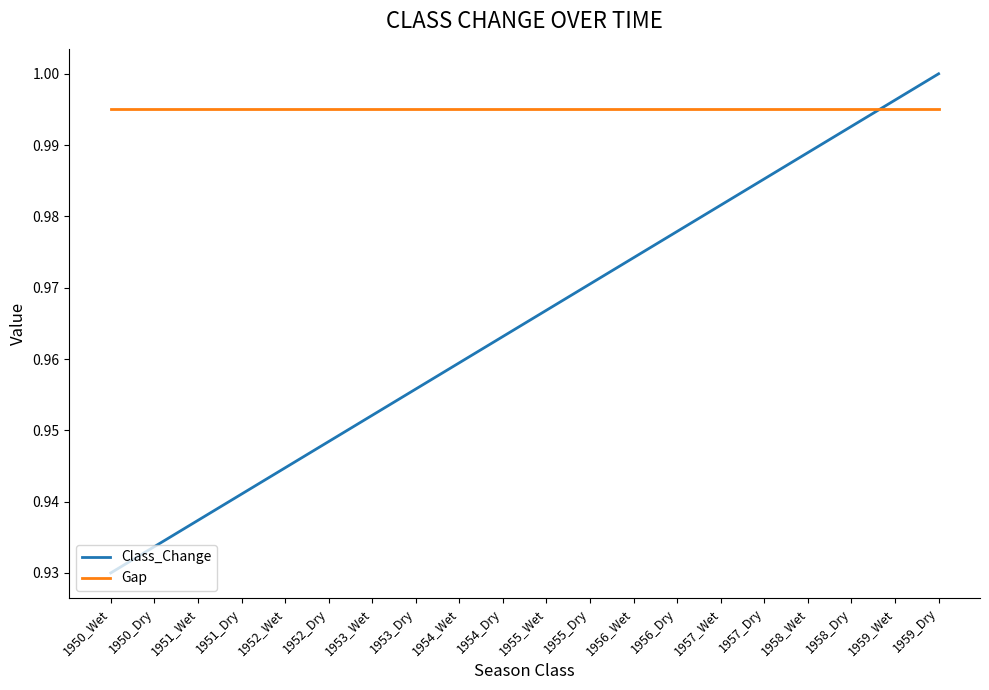

At which category is the sum across all series the highest?

1959_Dry